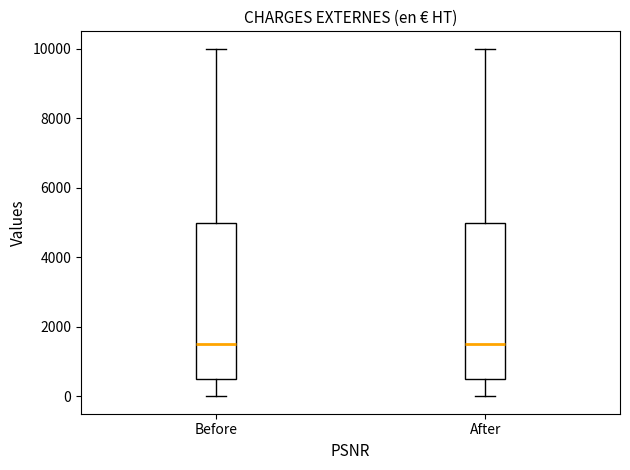

Reading left to right, read every box against the y-axis: the position of its median line, the range the box covers, and the ends of its whiskers. The values are not printed on the chart, so give them approximately, as read against the axis.

Before: median 1600, box 600 to 5000, whiskers 0 to 10000
After: median 1600, box 600 to 5000, whiskers 0 to 10000